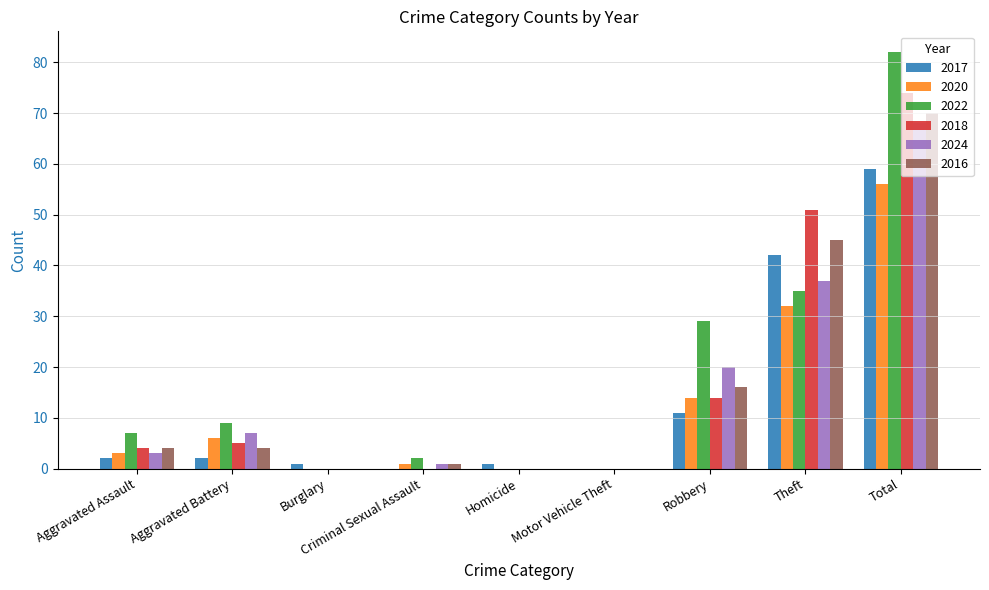

What is the sum of all 2020 values?

112